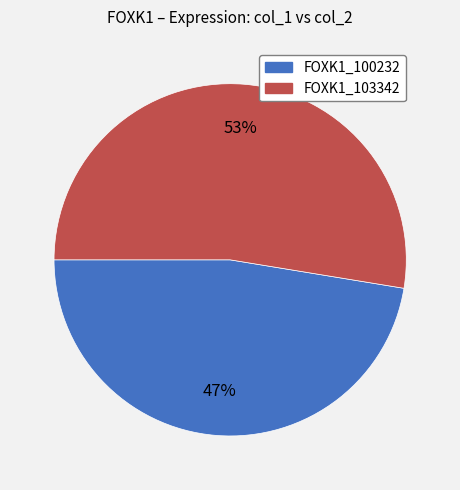

Rank the categories by value from lowest to highest.

FOXK1_100232, FOXK1_103342